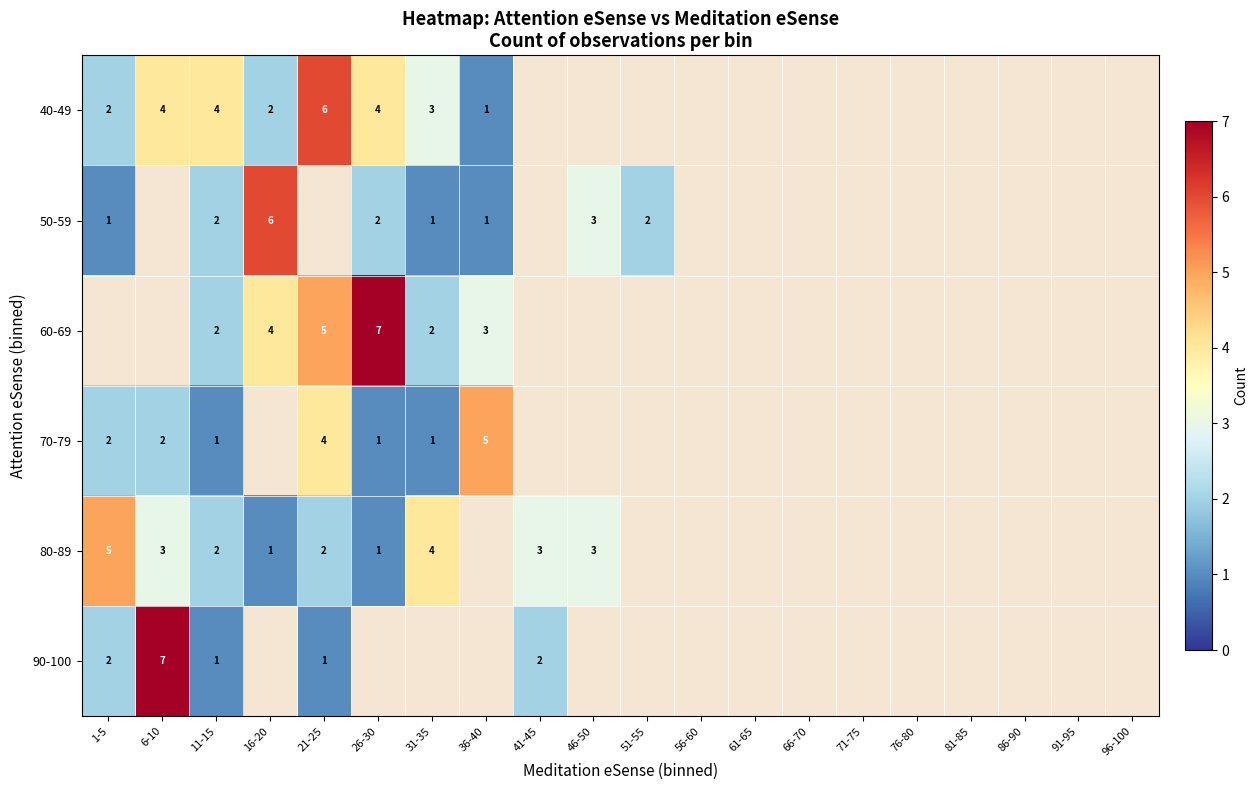

Is it true that 80-89 equals 1.4 at 21-25?

False